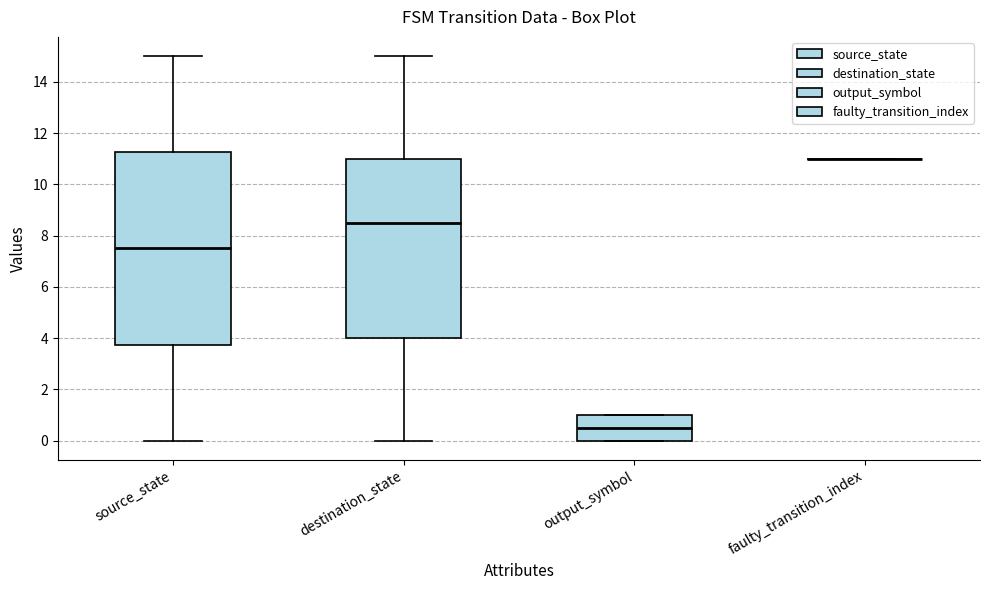

Reading left to right, transcribe this box plot: for each box, give where its median line is, the range the box spans, and where its two whiskers end, as read against the y-axis. The values are not printed on the chart, so give them approximately, as read against the axis.

source_state: median 7.6, box 3.8 to 11.2, whiskers 0.0 to 15.0
destination_state: median 8.6, box 4.0 to 11.0, whiskers 0.0 to 15.0
output_symbol: median 0.6, box 0.0 to 1.0, whiskers 0.0 to 1.0
faulty_transition_index: box collapsed to a line at 11.0, whiskers 11.0 to 11.0